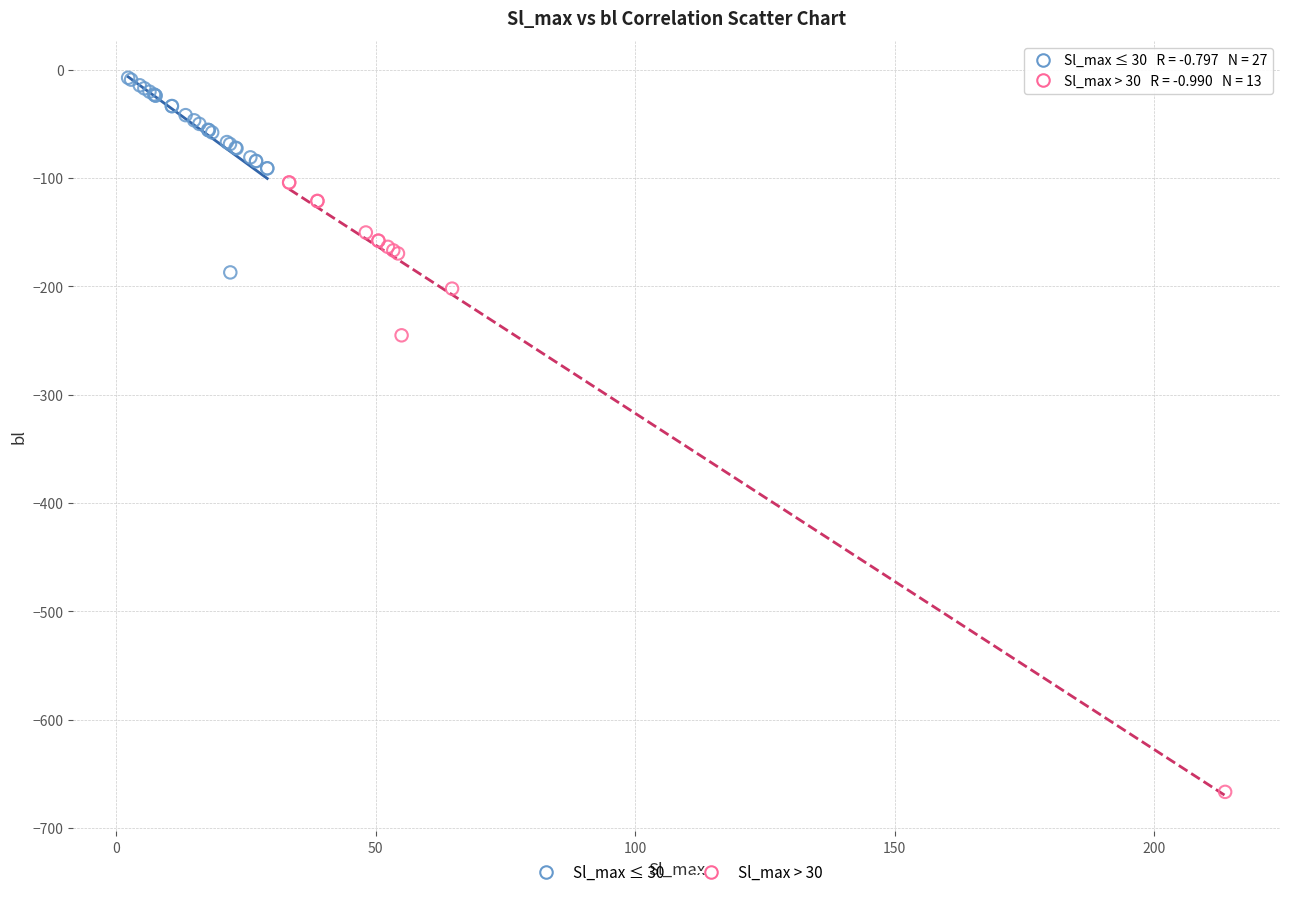

Which series reaches the minimum Y coordinate?

Sl_max > 30